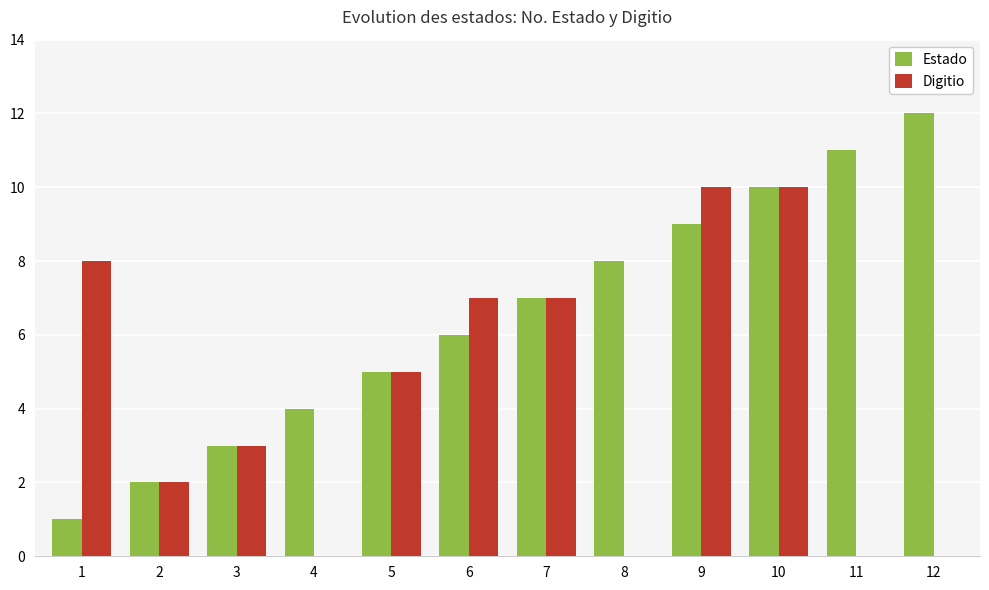

Is the value of Estado at 10 greater than the value of Digitio at 8?

Yes